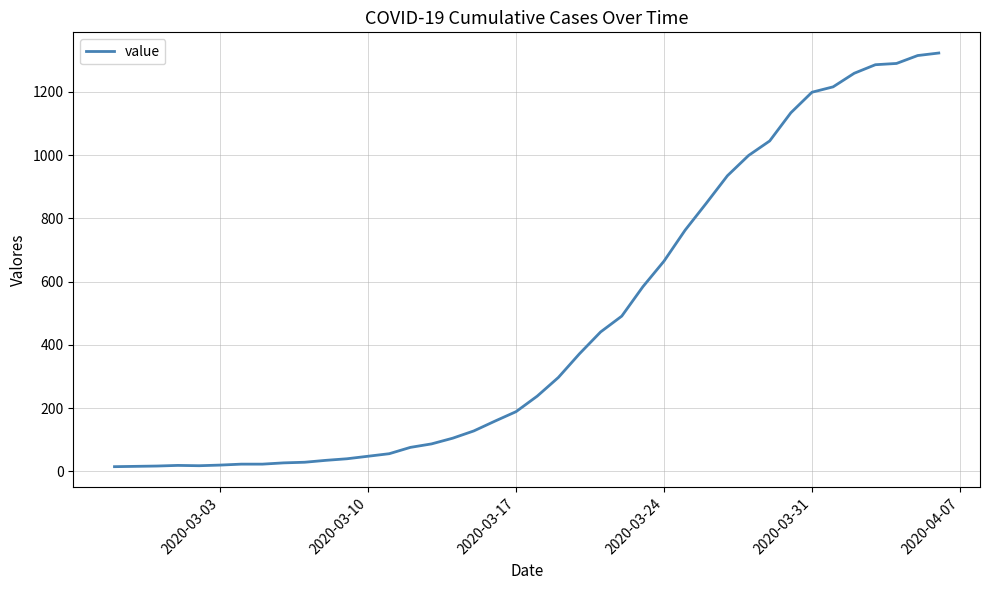

What is the greatest value displayed?

1323